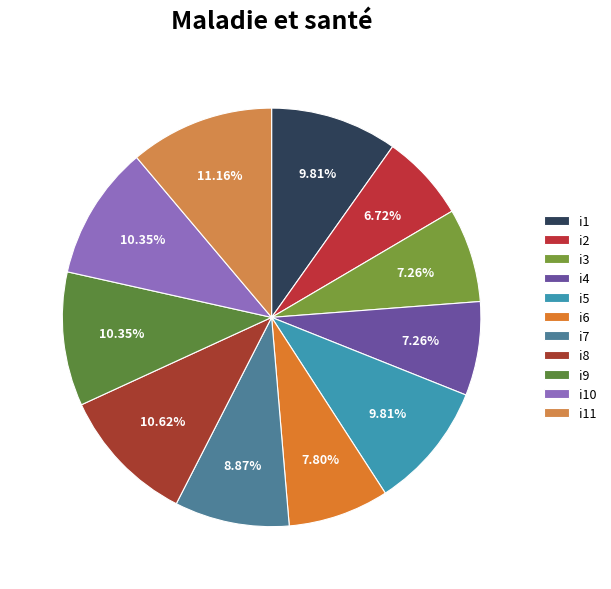

The i5 slice represents 10% of the pie. True or false?

True